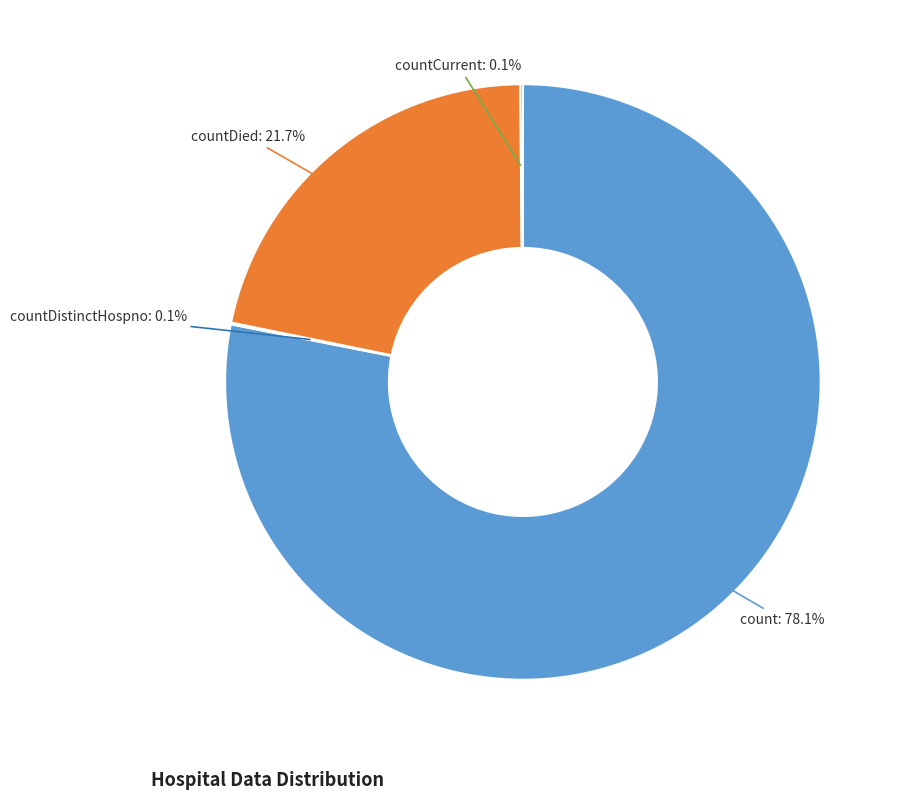

What percentage is the count slice, to the nearest percent?

78%